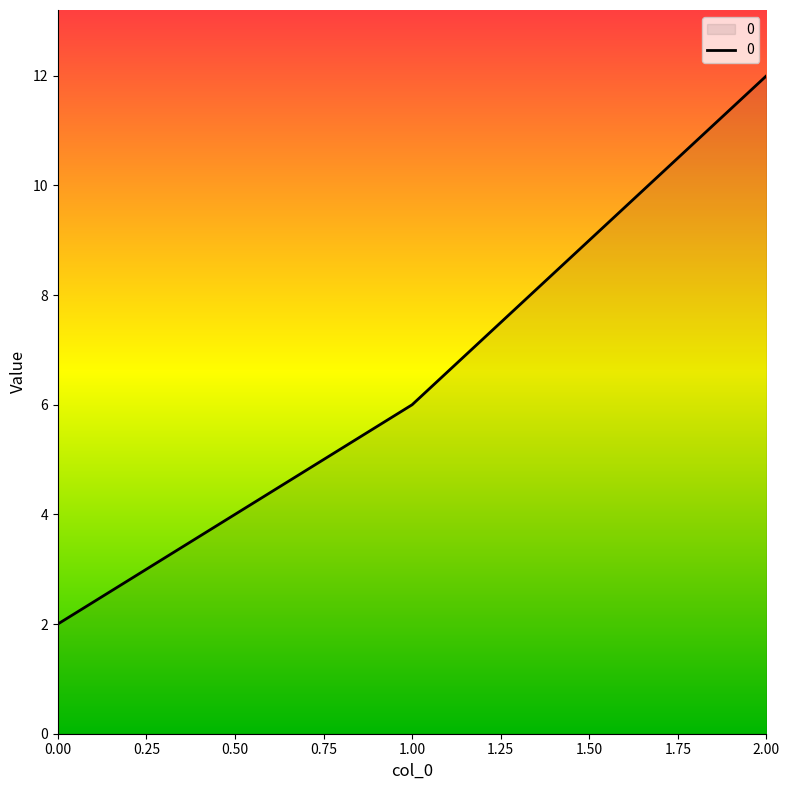

At which label is the value closest to 7?

1.00